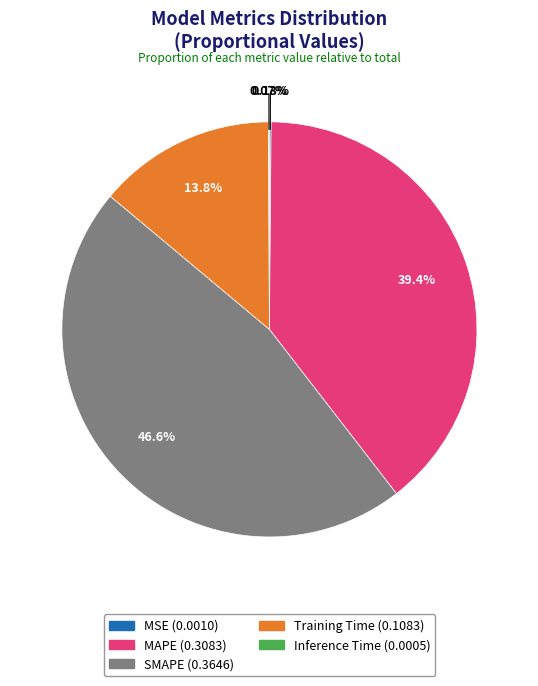

Is there any slice that represents more than half of the pie?

No